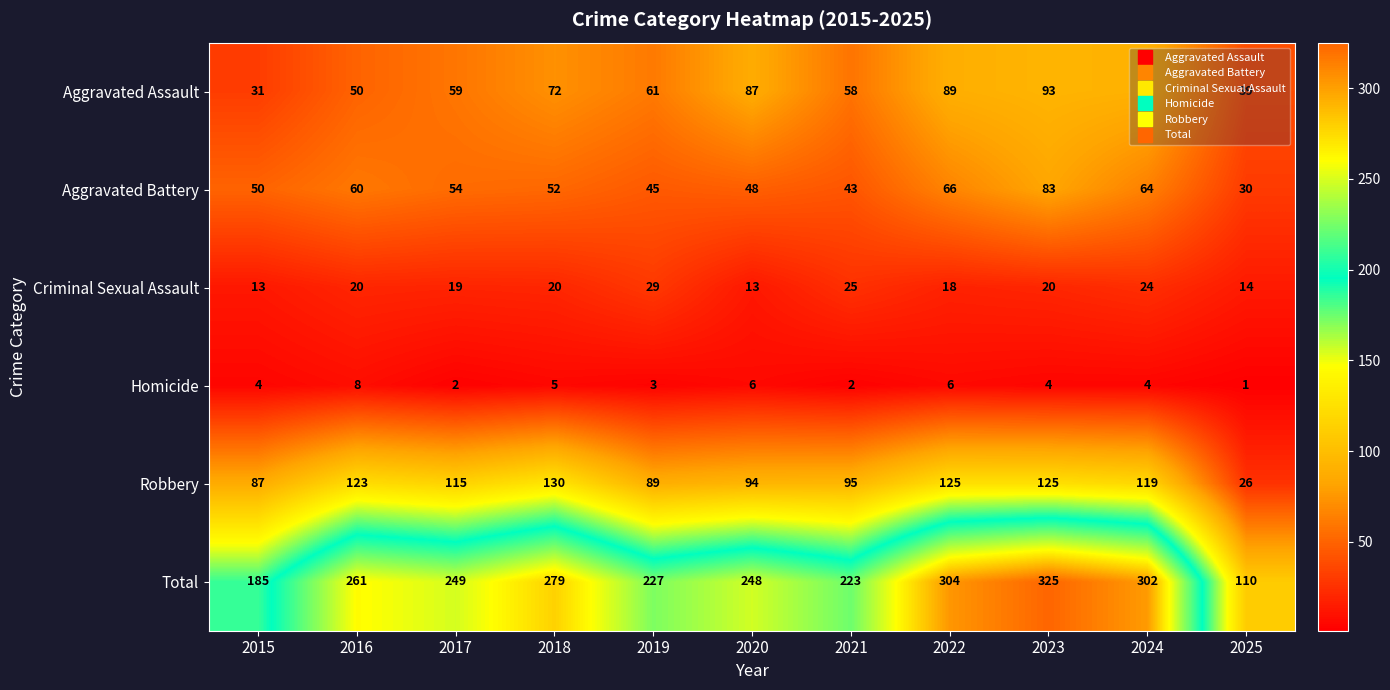

What is the difference between the Total values at 2015 and 2021?

38